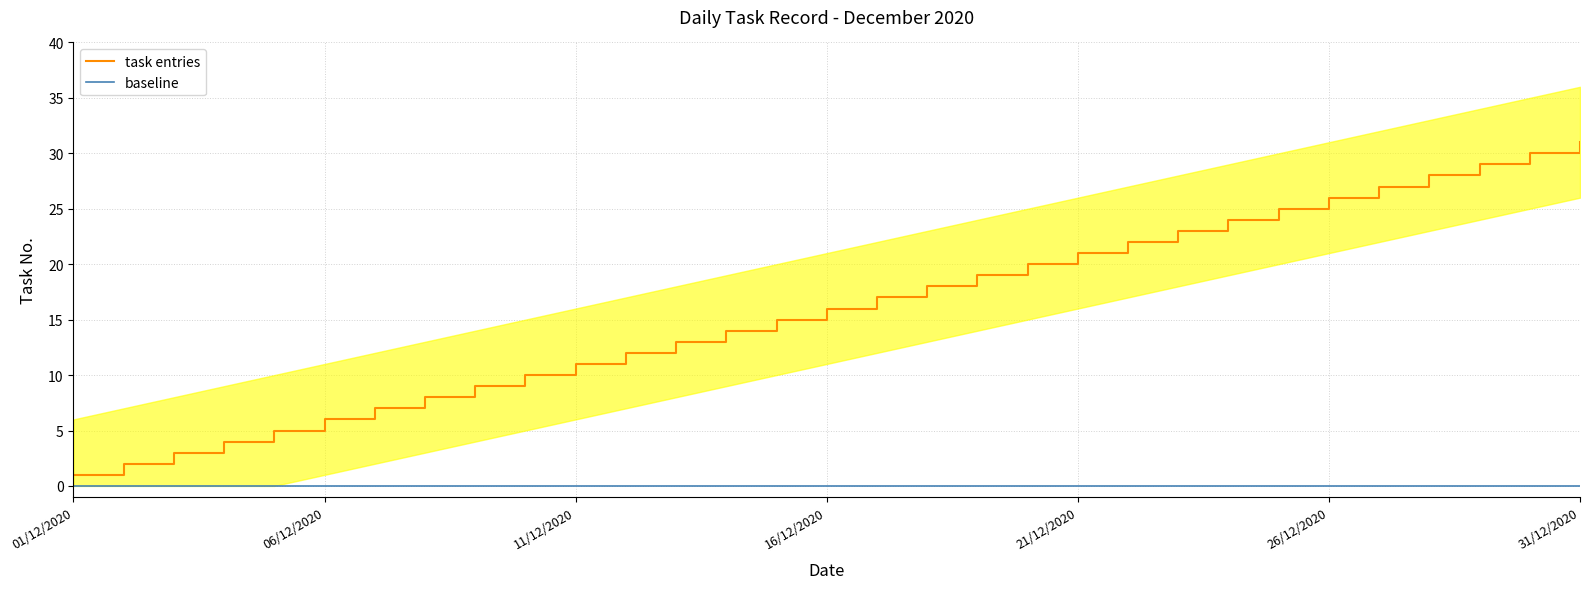

Rank the series by their average value, from highest to lowest.

task entries, baseline